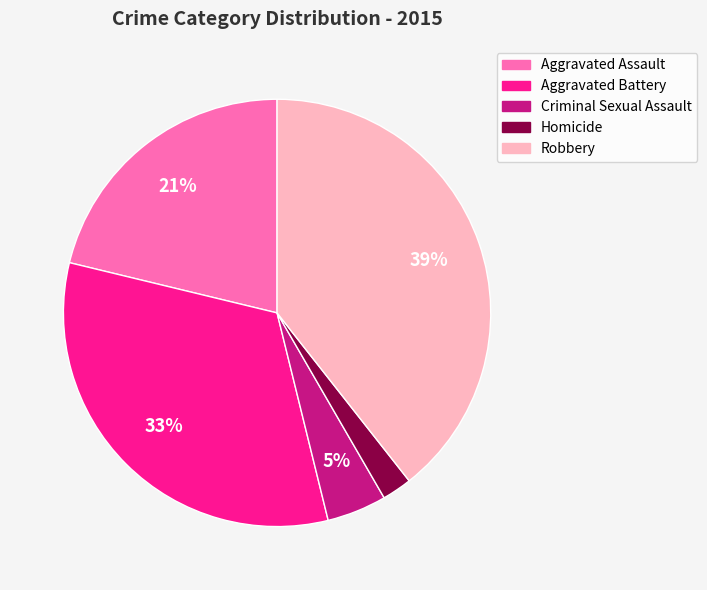

To the nearest percent, what is the difference between the Robbery and Aggravated Assault slice percentages?

18%